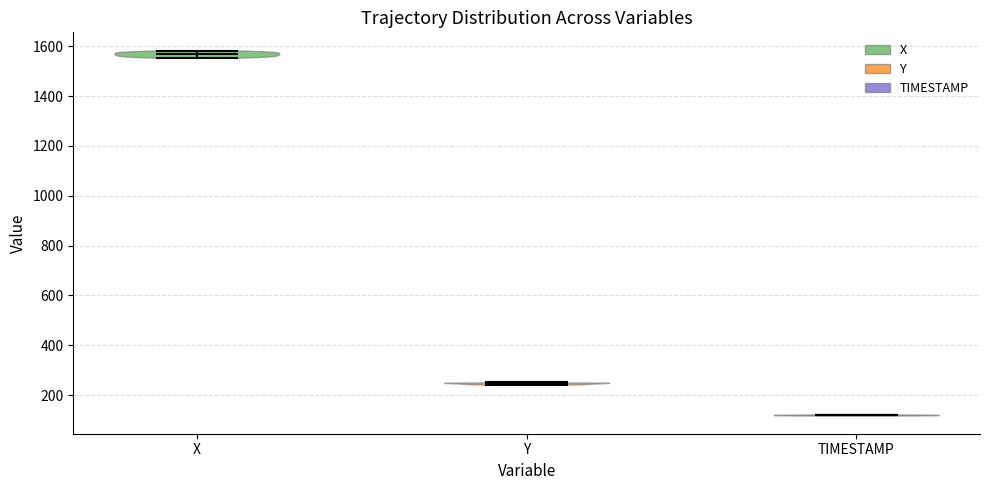

What is the highest point the violin for X reaches on the y-axis? The values are not printed on the chart, so give them approximately, as read against the axis.

1580